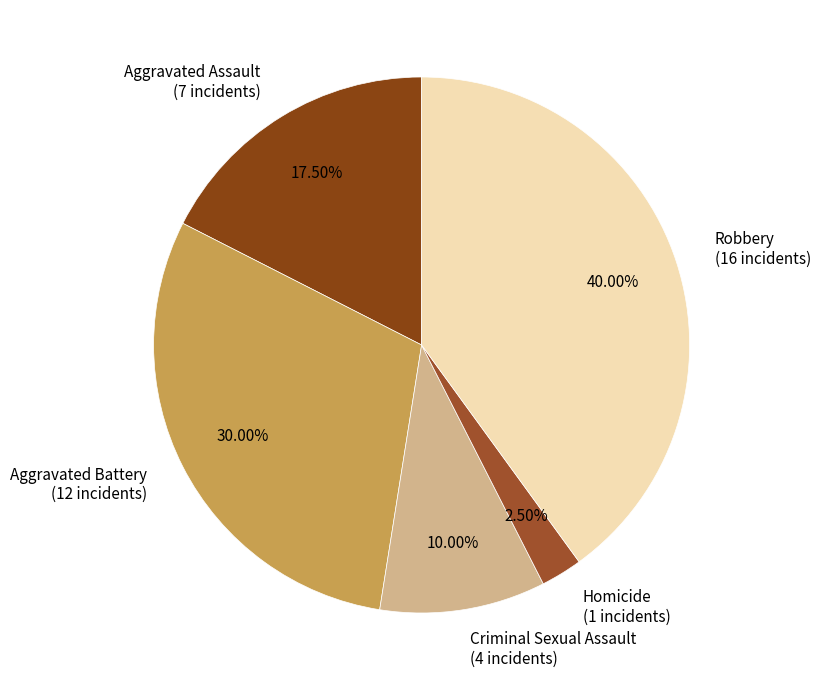

How many slices are in this pie chart?

5